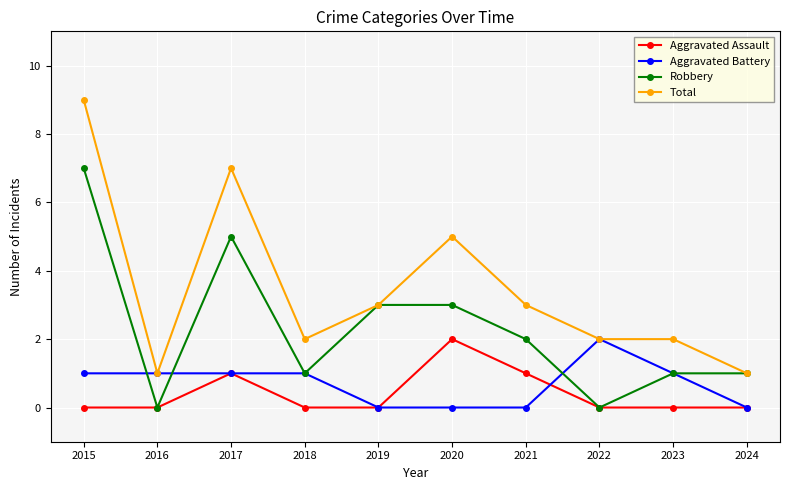

True or false: Aggravated Battery has more than 0 points higher than both neighbors.

True